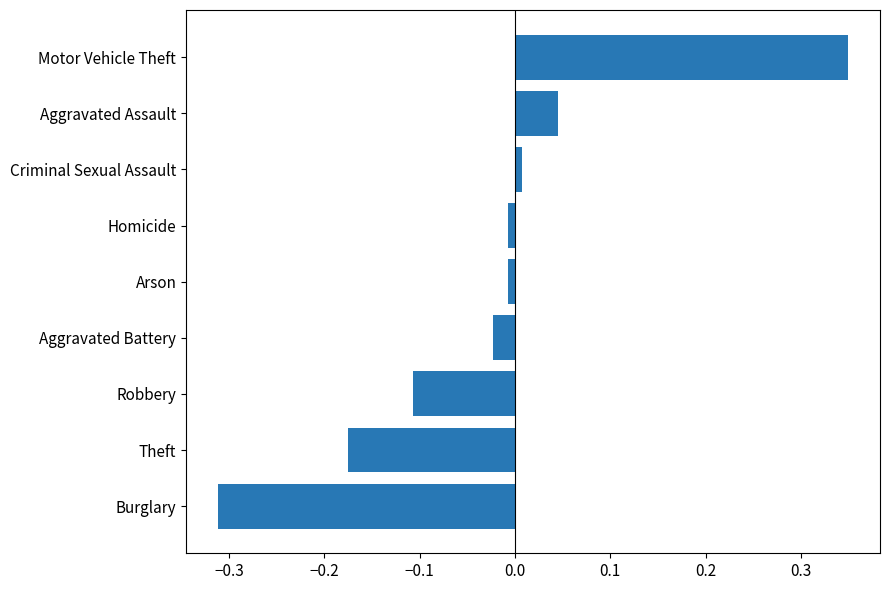

Are the bars grouped side by side (vs. stacked)?

No